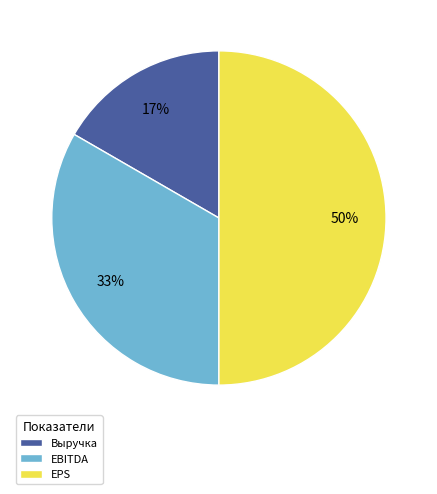

Rank the categories by value from highest to lowest.

EPS, EBITDA, Выручка